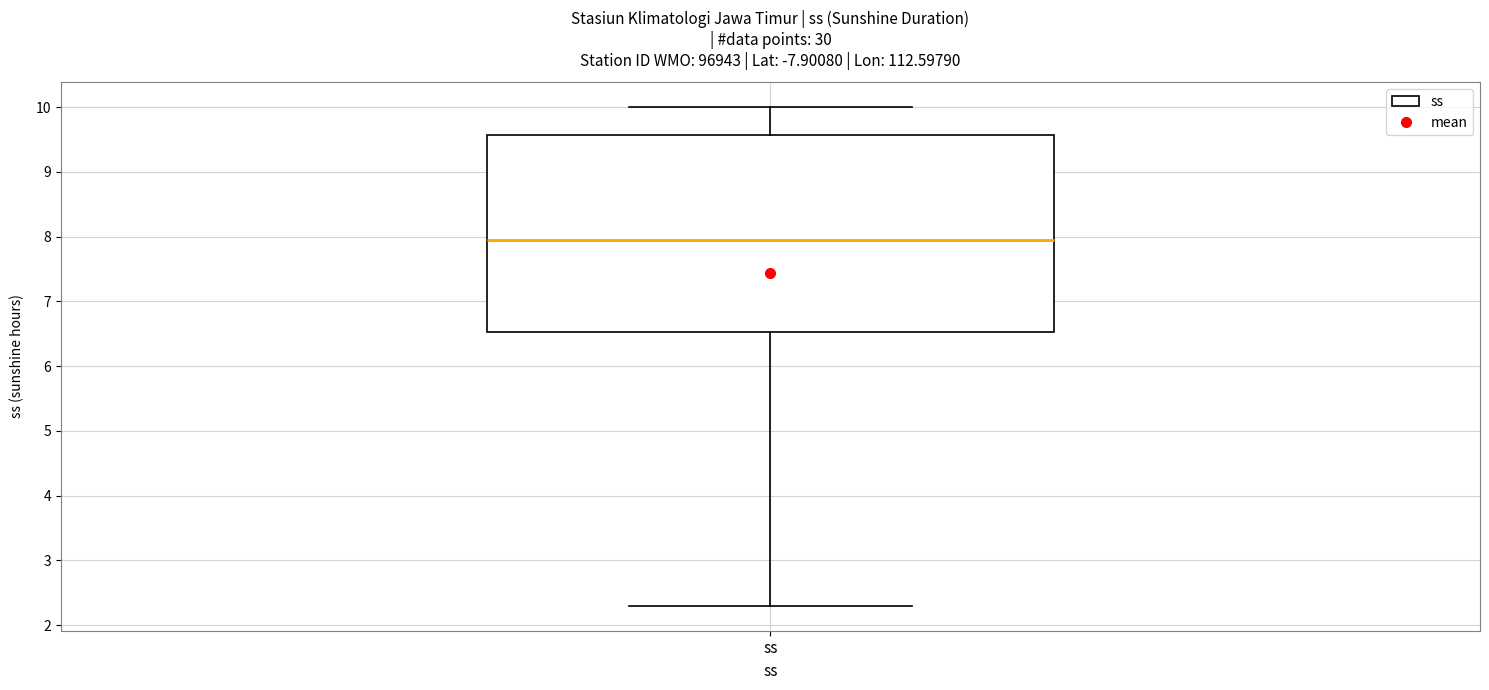

Read this box plot against the y-axis: the position of the median line, the range covered by the box, and the ends of both whiskers. The values are not printed on the chart, so give them approximately, as read against the axis.

median 8.0, box 6.5 to 9.6, whiskers 2.3 to 10.0